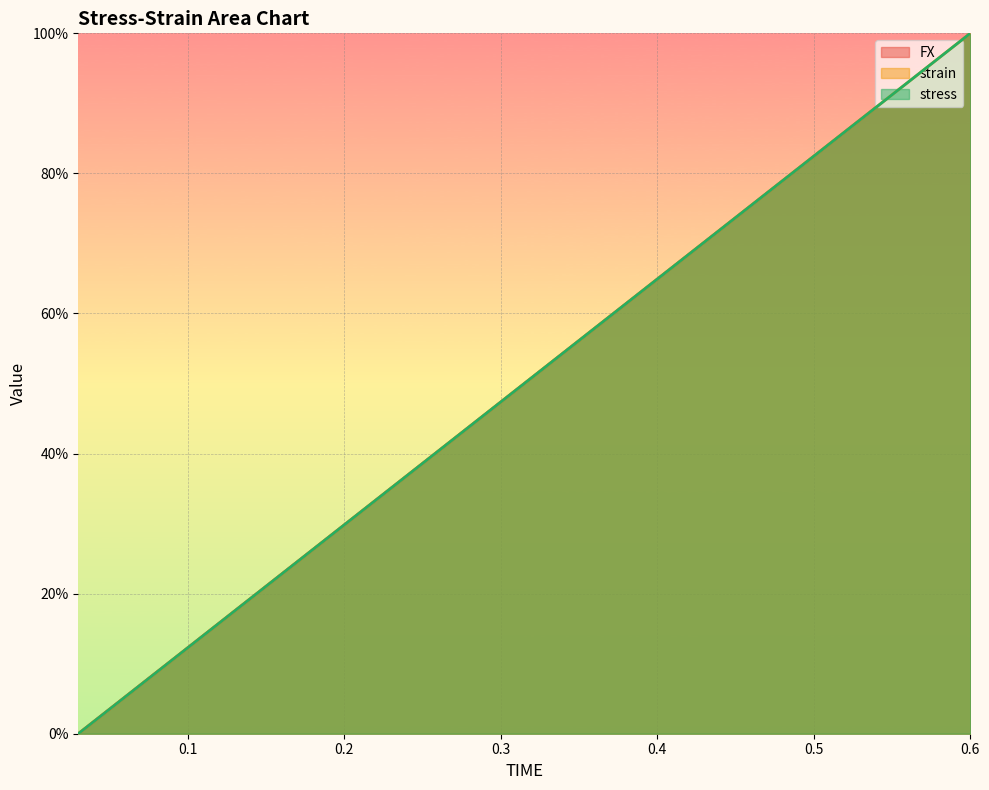

Which series has the largest total across all categories?

strain